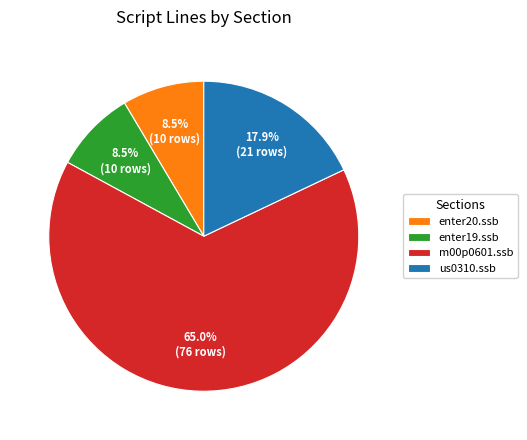

Is the sum of m00p0601.ssb and us0310.ssb greater than half?

Yes